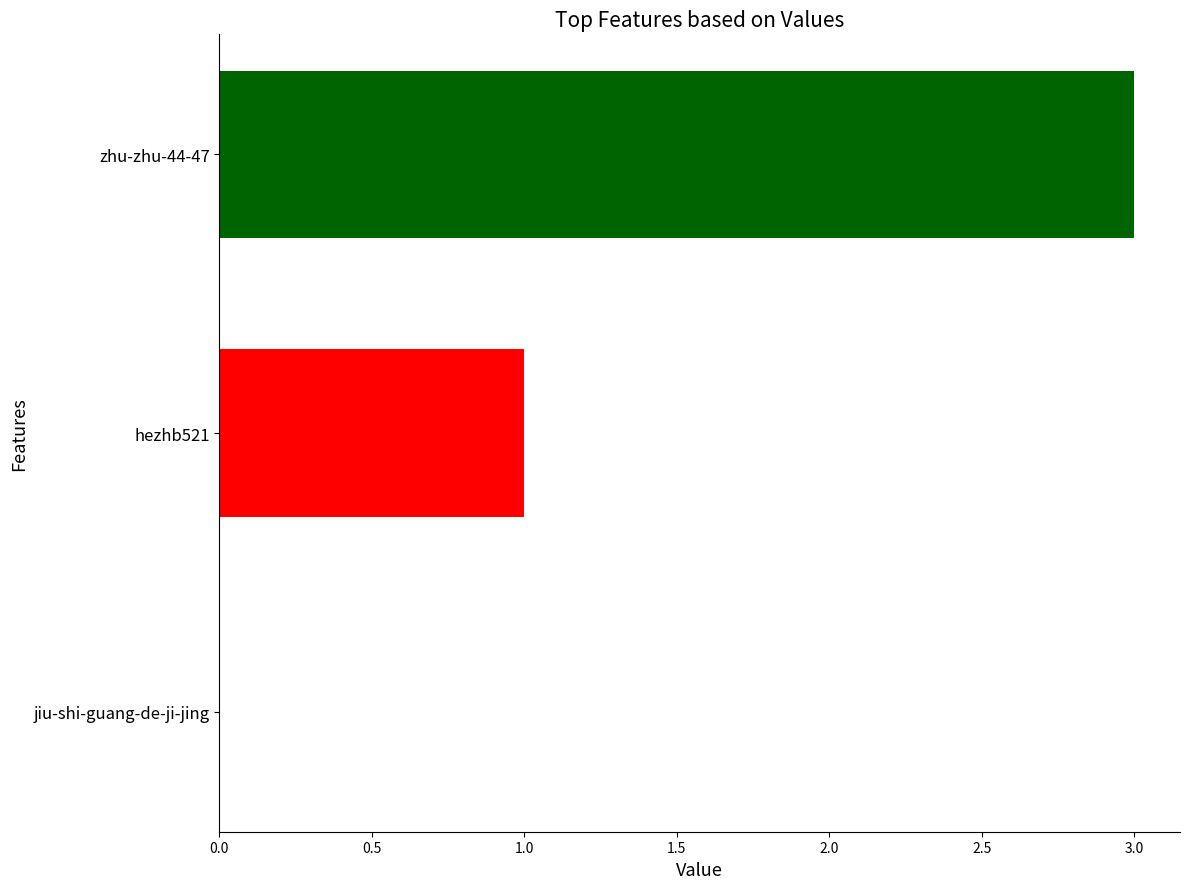

Where is the data nearest to the value 1?

hezhb521